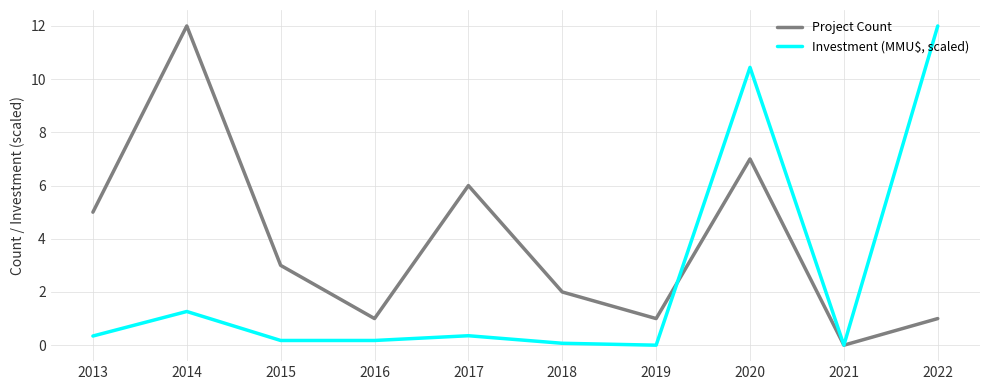

True or false: Investment (MMU$, scaled) and Project Count intersect in this chart.

True